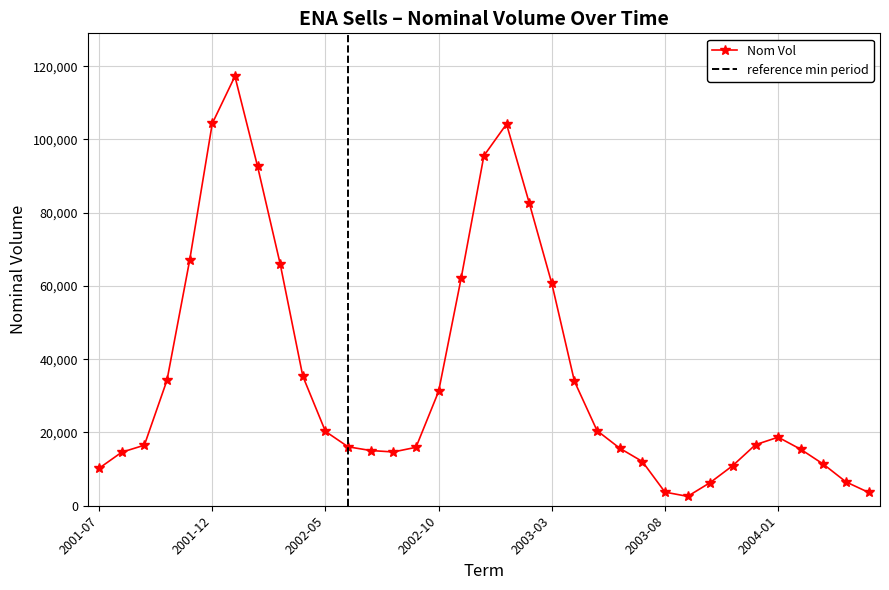

What is the average value?

35862